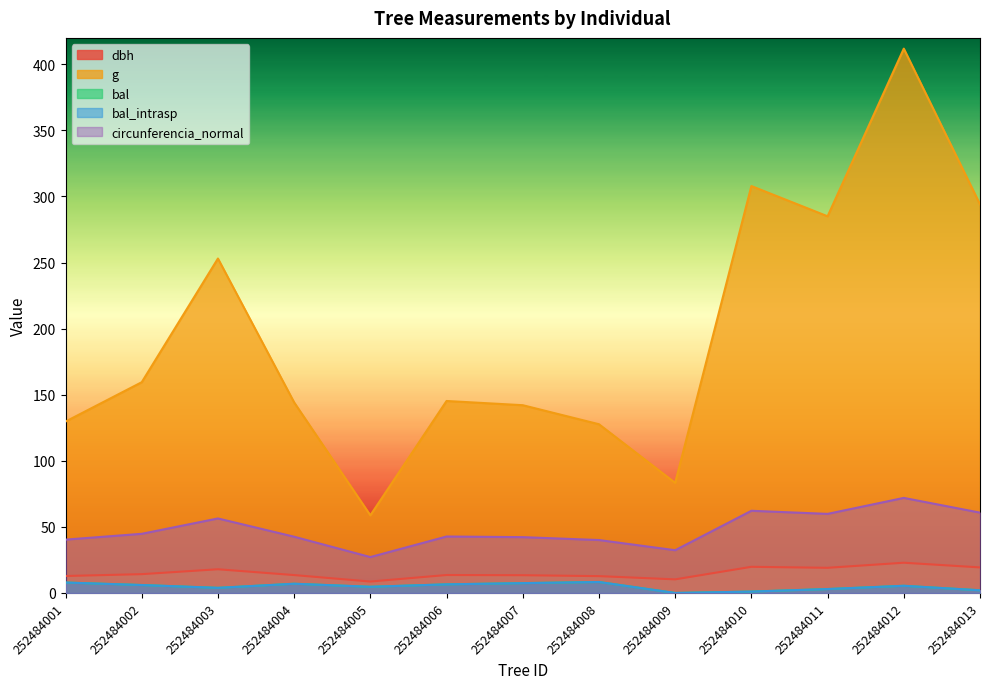

Read the bal value at 252484003.

3.9